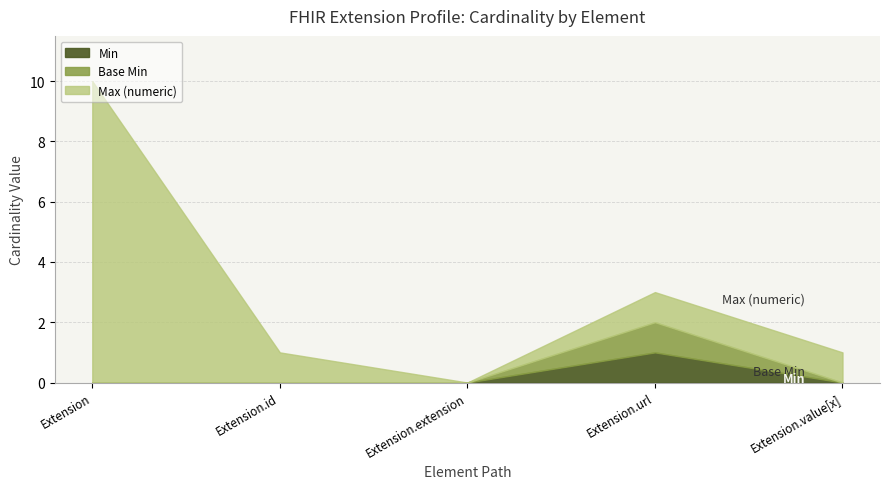

Does the chart have visible grid lines?

Yes